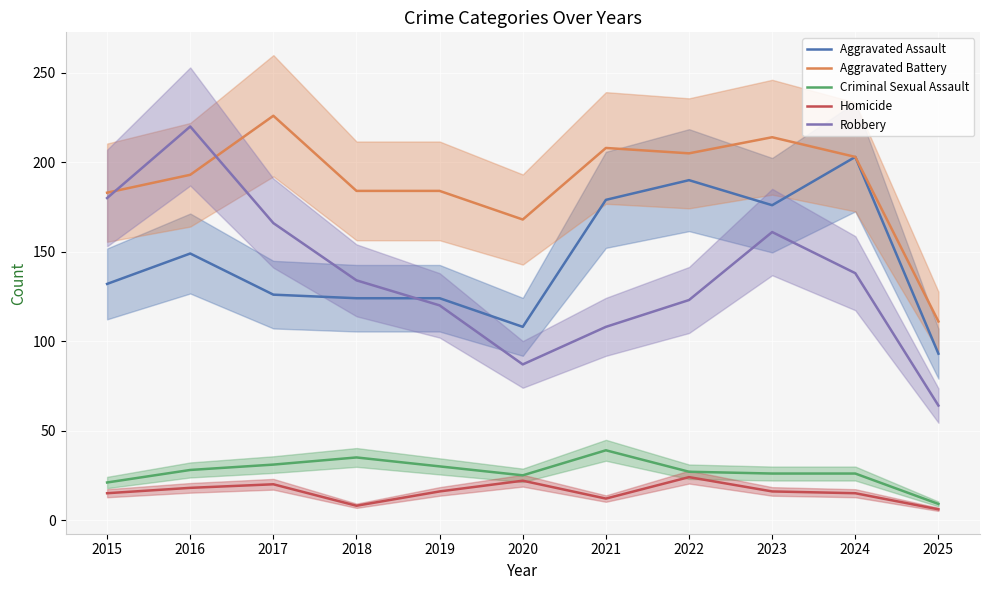

How many data points does each series have?

11